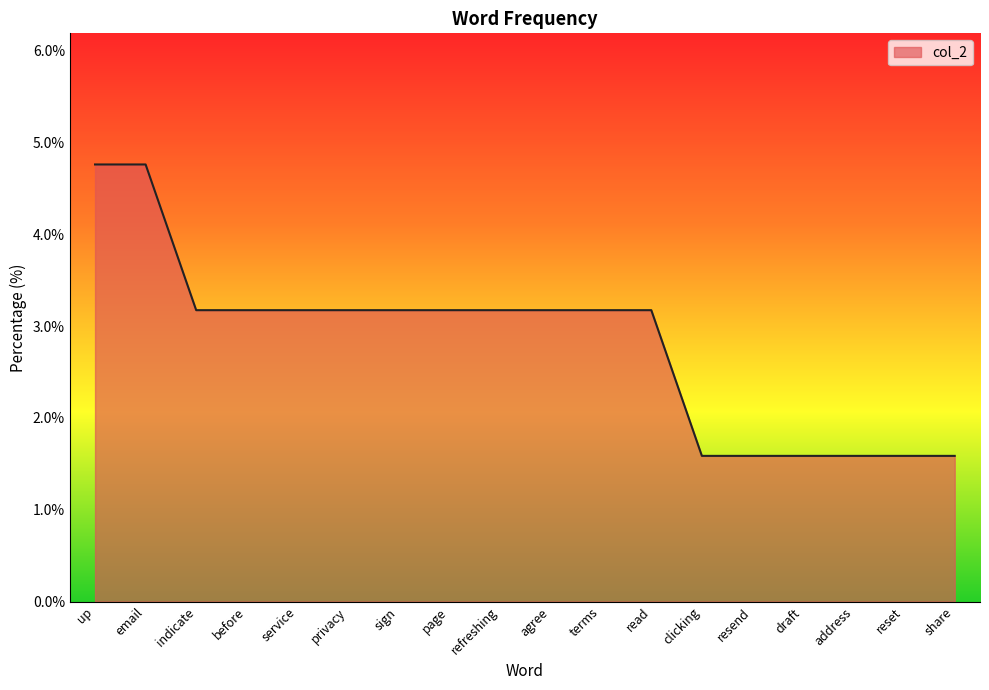

What position from the left is email?

2